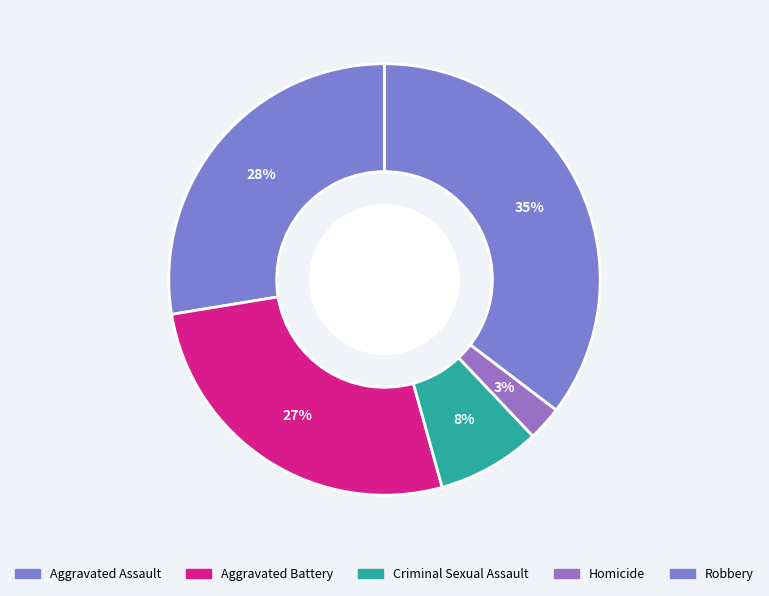

What portion of the pie excludes Robbery?

64.7%